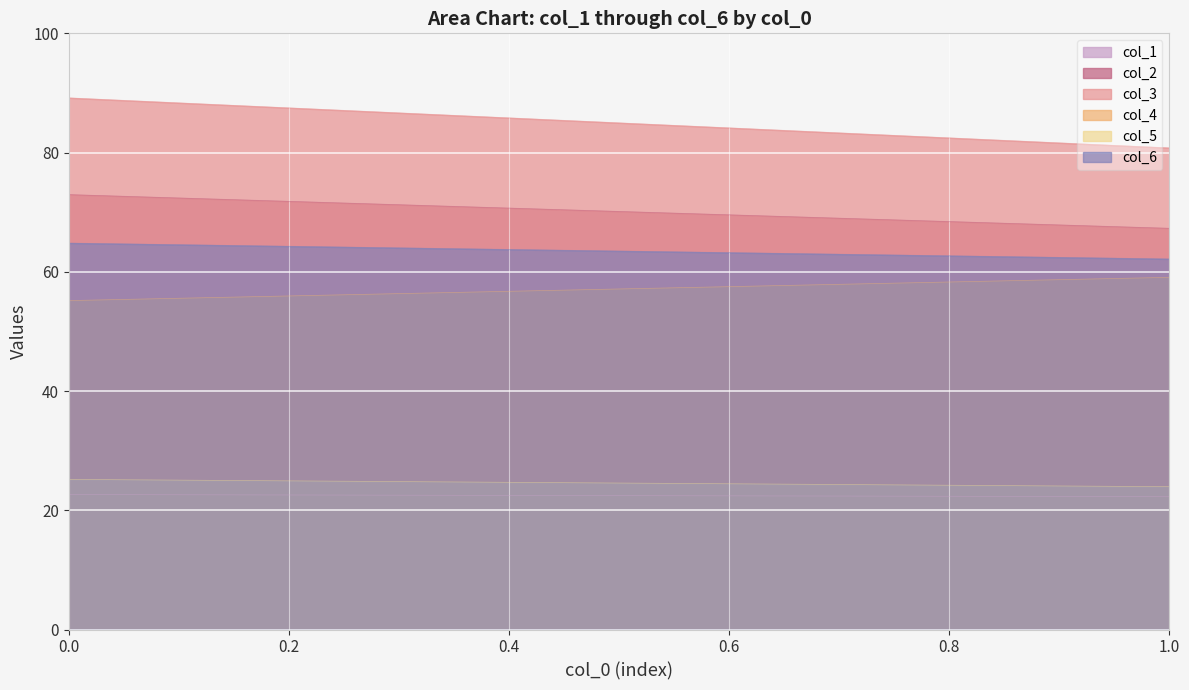

True or false: col_4 and col_2 cross at least once.

False